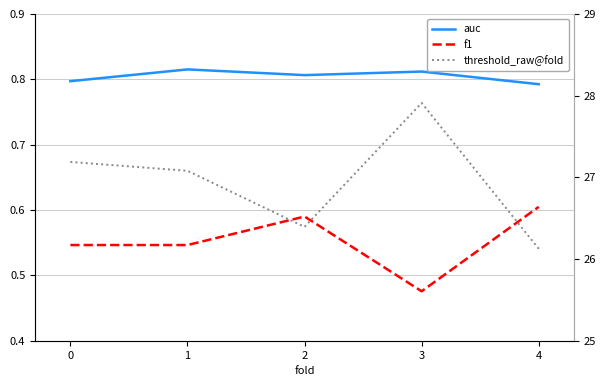

At which category does auc reach its first local valley?

2